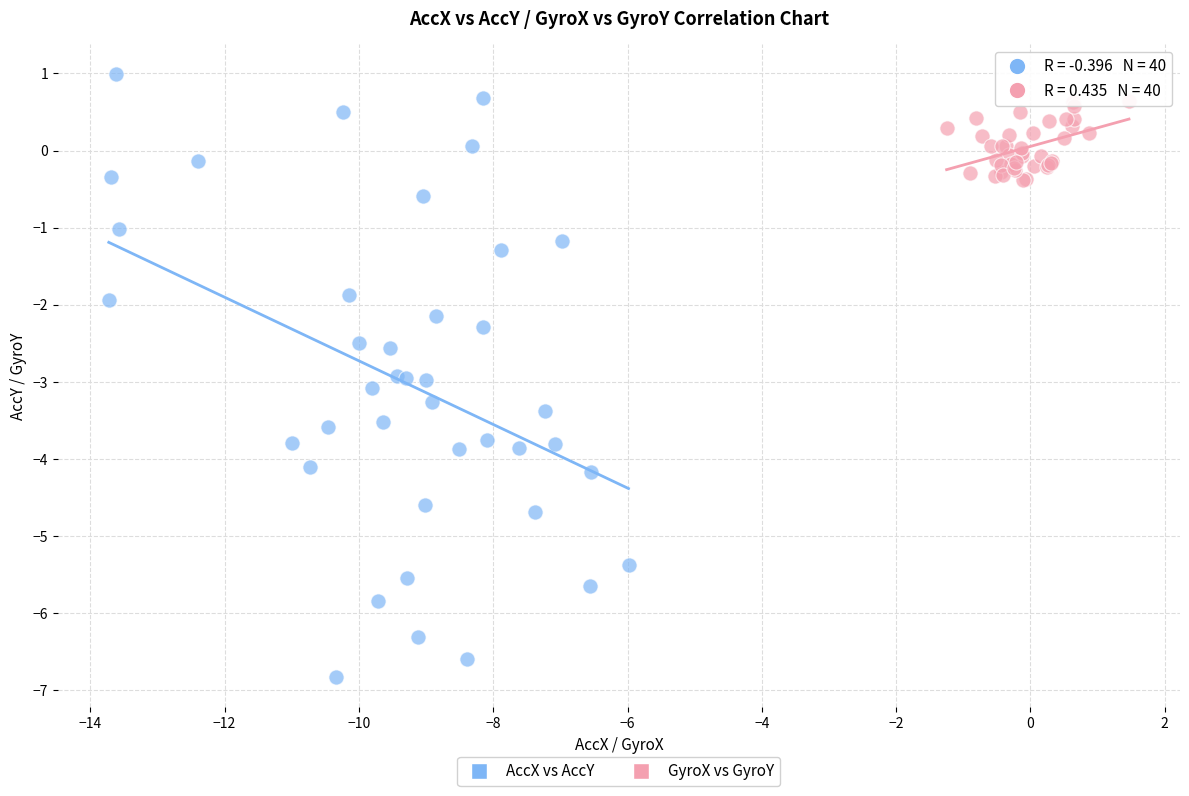

Which series contains the highest Y value?

AccX vs AccY